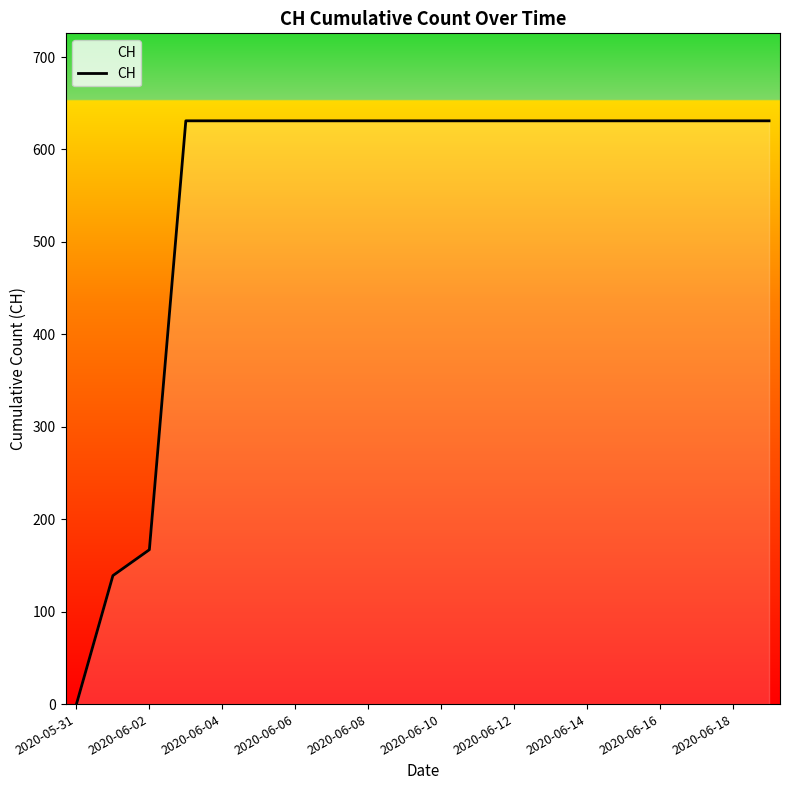

What is the difference between the maximum and minimum values?

631